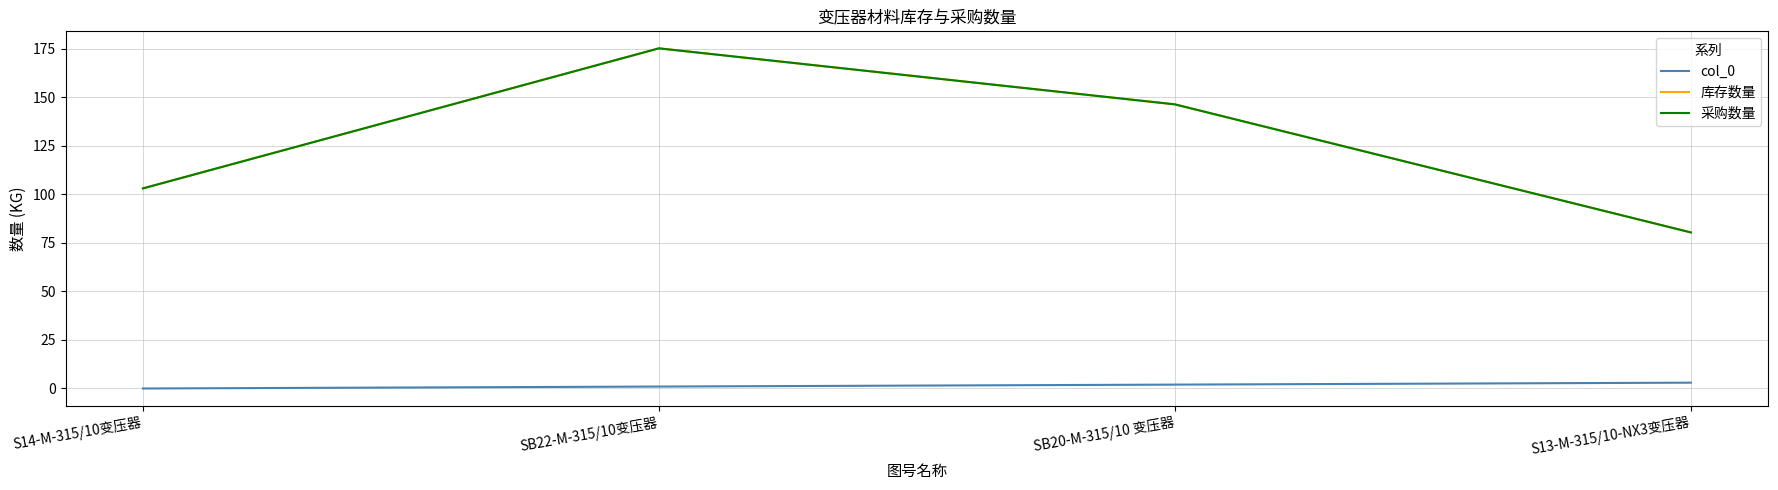

What is the sum of all 采购数量 values?

504.7